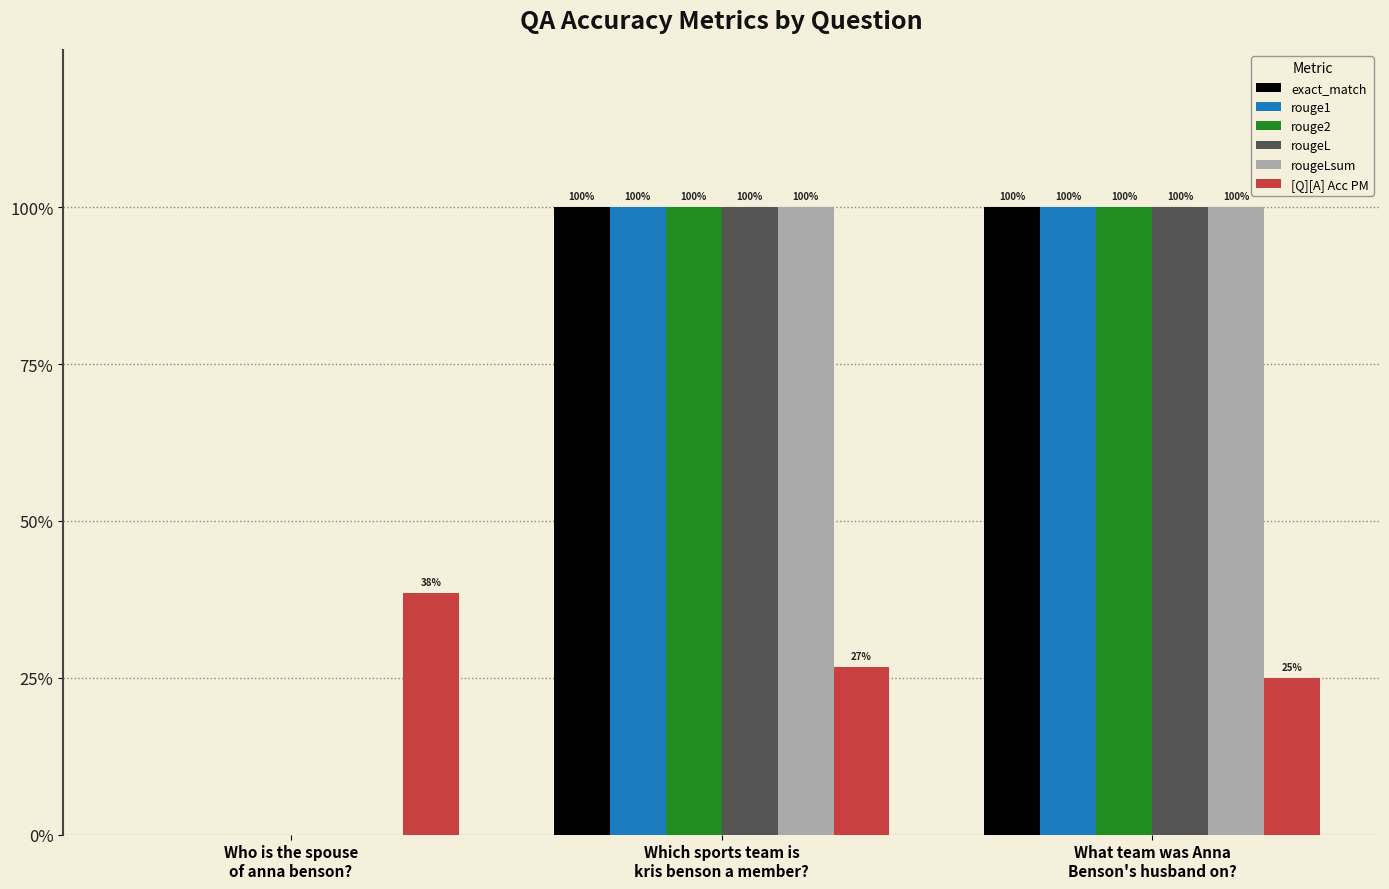

The rouge2 series shows 0.3 at Which sports team is
kris benson a member?. True or false?

False